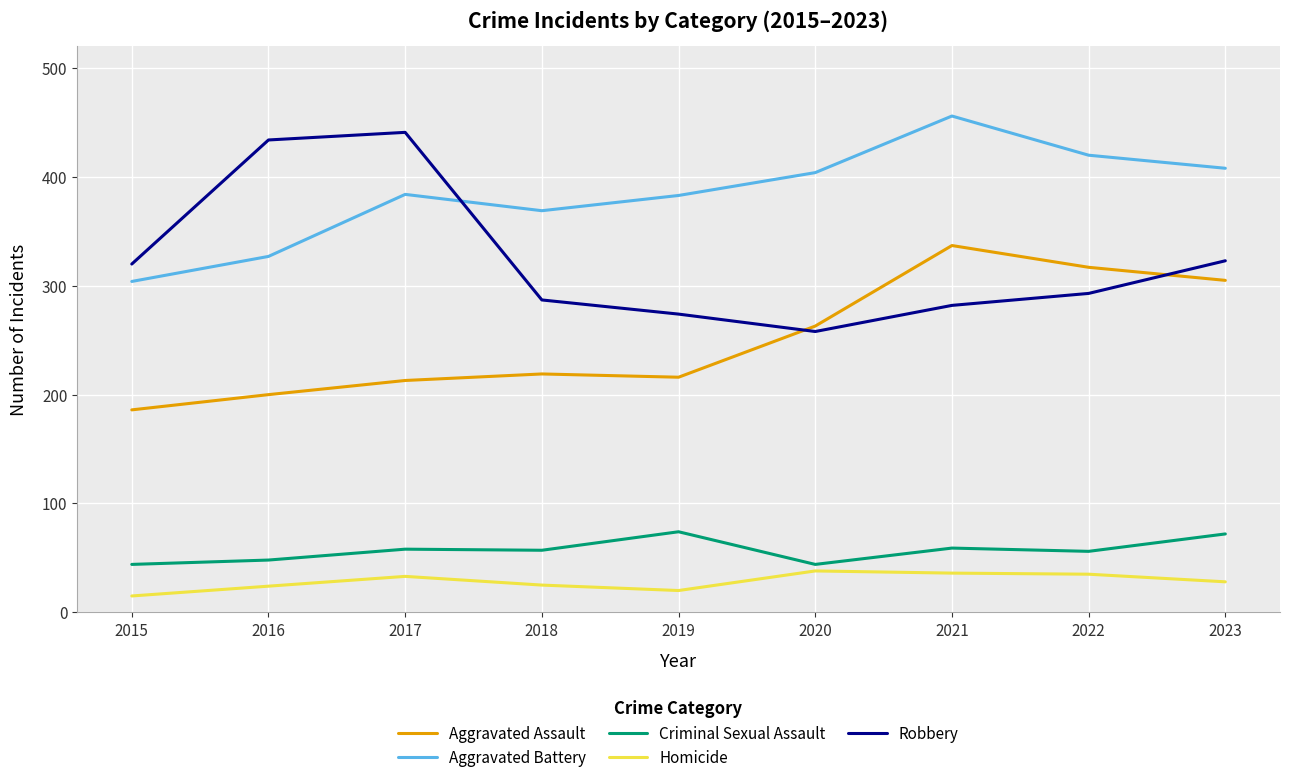

Which series changed the most between 2016 and 2018?

Robbery